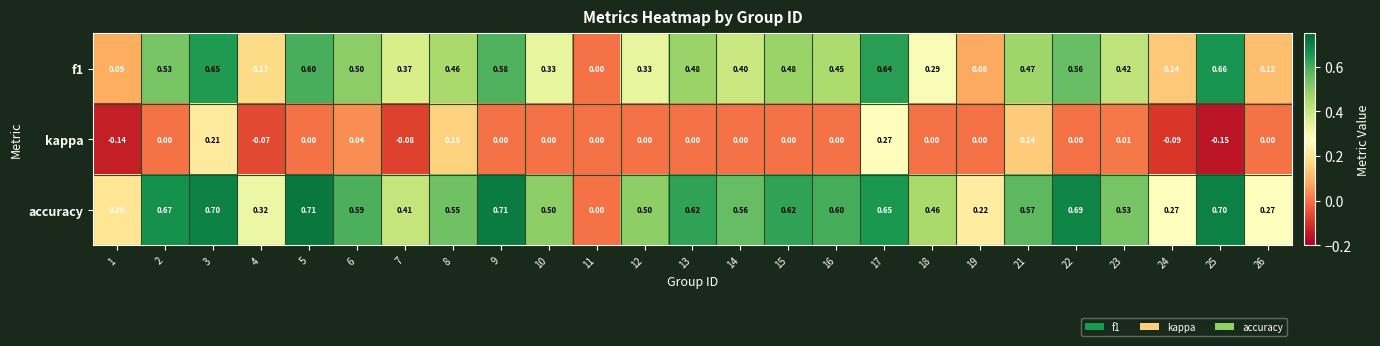

Is the value of f1 at 15 greater than the value of accuracy at 9?

No